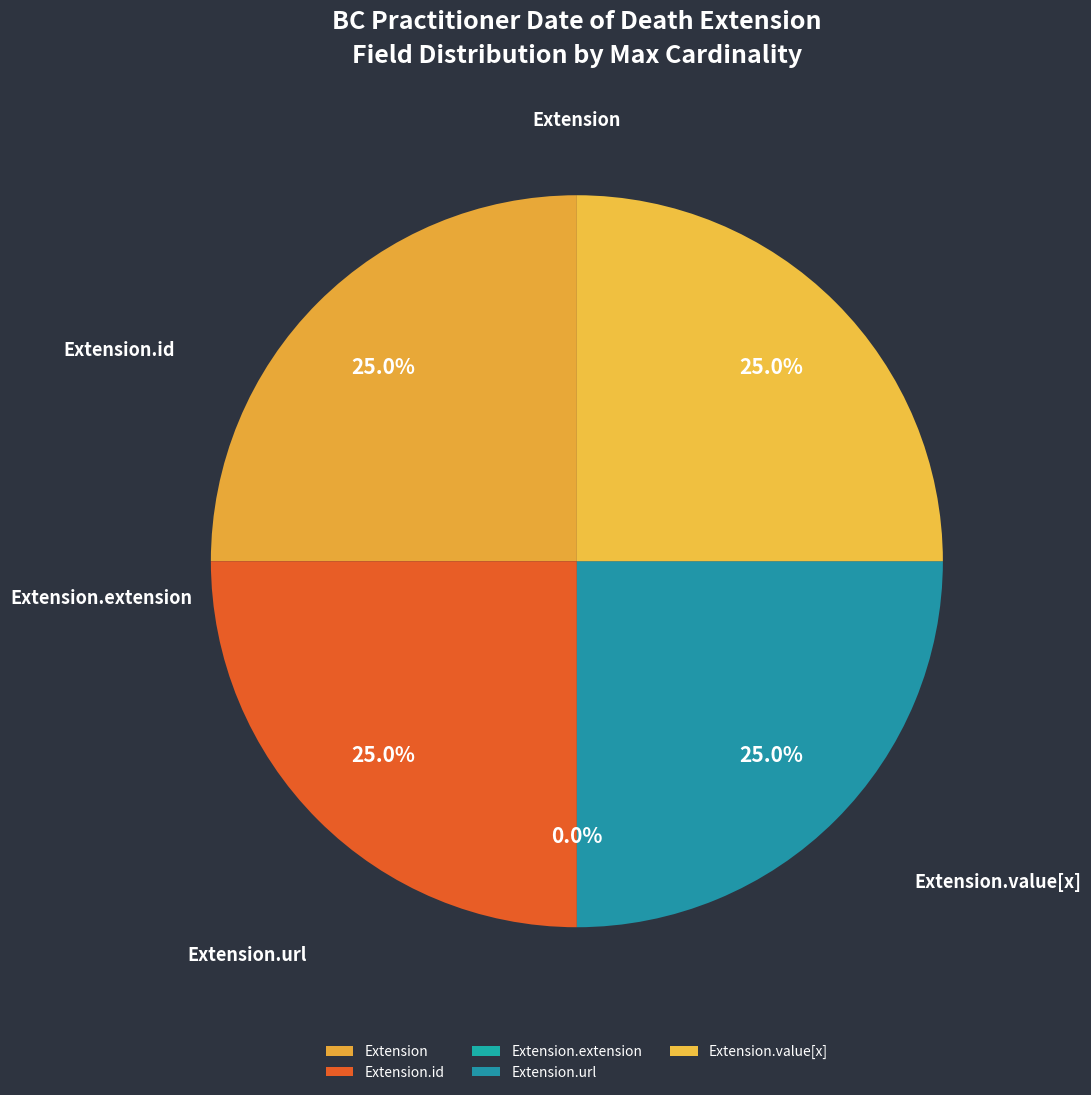

Which category has the smallest portion of the pie?

Extension.extension